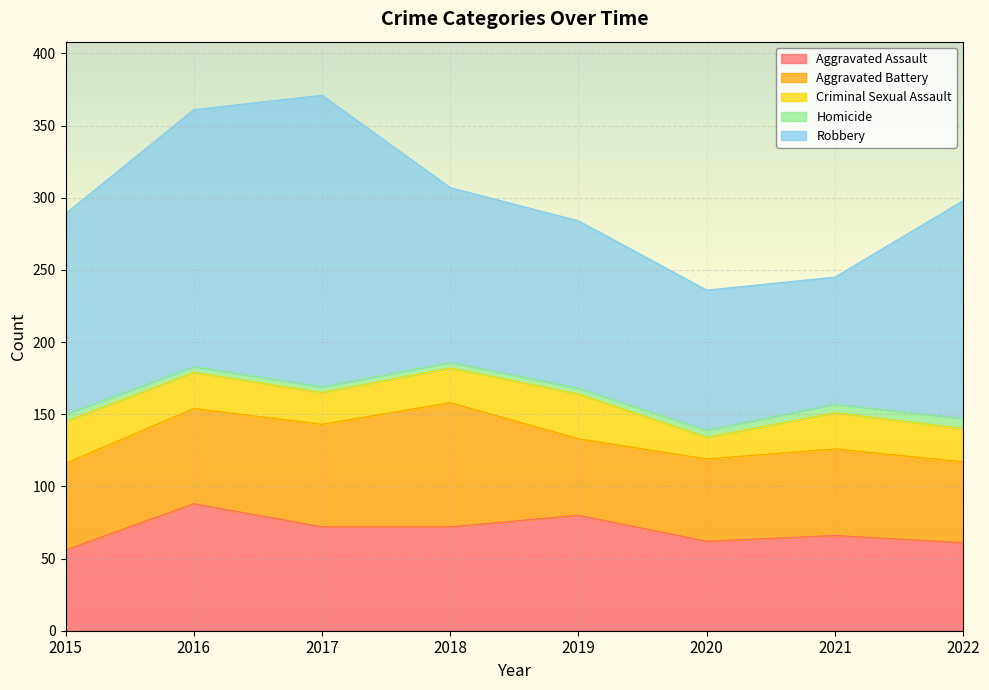

List the series in order of their peak value, lowest first.

Homicide, Criminal Sexual Assault, Aggravated Battery, Aggravated Assault, Robbery